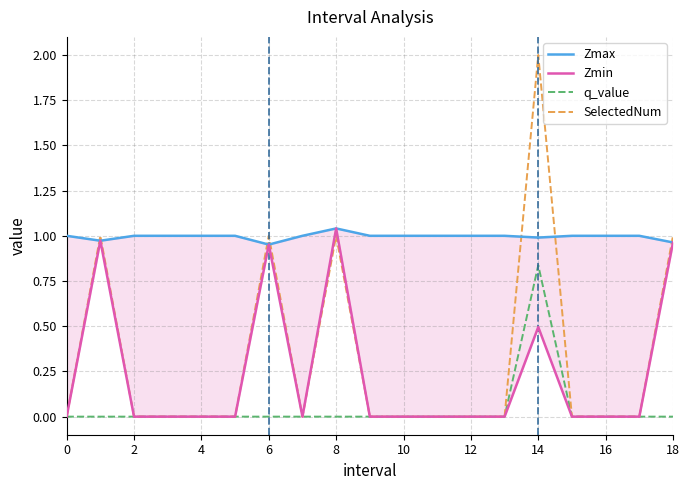

Reading left to right, list all the values displayed in this chart.

Zmax: 1.0	1.0	1.0	1.0	1.0	1.0	1.0	1.0	1.0	1.0	1.0	1.0	1.0	1.0	1.0	1.0	1.0	1.0	1.0
Zmin: 0.0	1.0	0.0	0.0	0.0	0.0	1.0	0.0	1.0	0.0	0.0	0.0	0.0	0.0	0.5	0.0	0.0	0.0	1.0
q_value: 0.0	-0.0	0.0	0.0	0.0	0.0	-0.0	0.0	-0.0	0.0	0.0	0.0	0.0	0.0	0.8	0.0	0.0	0.0	-0.0
SelectedNum: 0.0	1.0	0.0	0.0	0.0	0.0	1.0	0.0	1.0	0.0	0.0	0.0	0.0	0.0	2.0	0.0	0.0	0.0	1.0